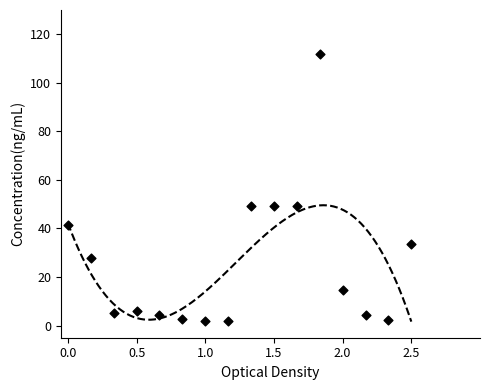

What is the range of X values (max minus min)?

2.5